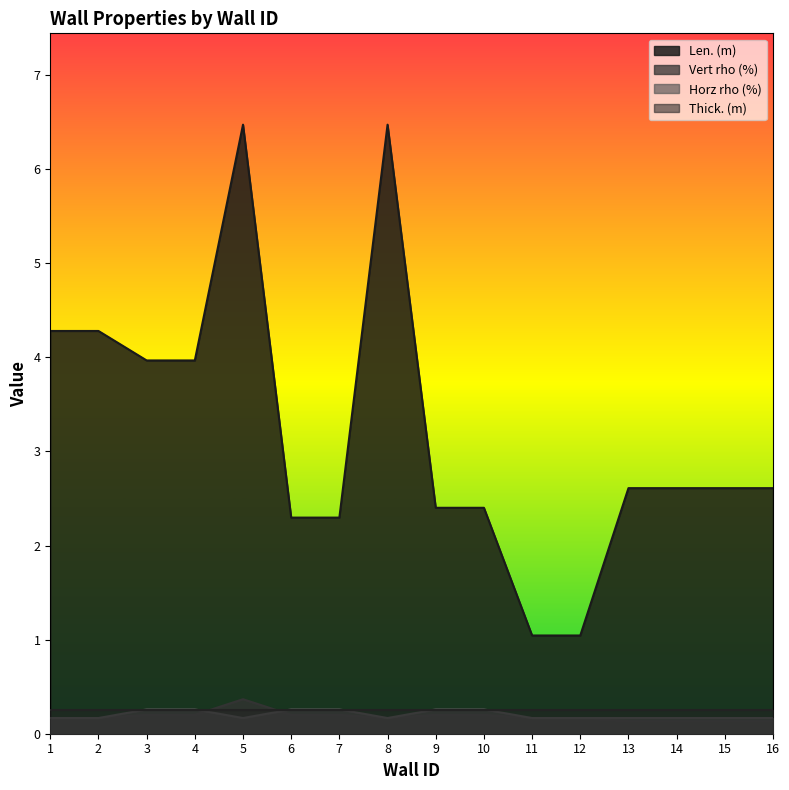

Reading left to right, transcribe all the data shown in this chart.

Len. (m): 4.3	4.3	4.0	4.0	6.5	2.3	2.3	6.5	2.4	2.4	1.0	1.0	2.6	2.6	2.6	2.6
Vert rho (%): 0.2	0.2	0.2	0.2	0.4	0.2	0.2	0.2	0.2	0.2	0.2	0.2	0.1	0.1	0.1	0.1
Horz rho (%): 0.2	0.2	0.3	0.3	0.2	0.3	0.3	0.2	0.3	0.3	0.2	0.2	0.2	0.2	0.2	0.2